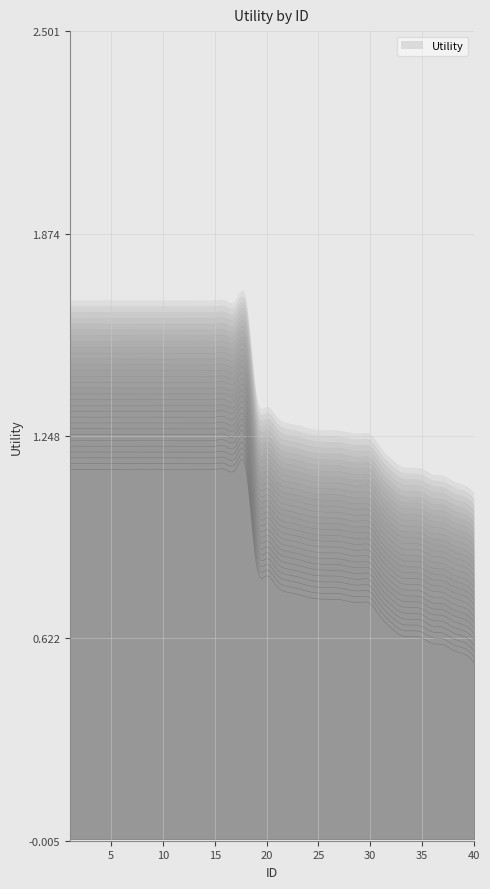

The chart shows a value of 2.0 at 2. True or false?

False